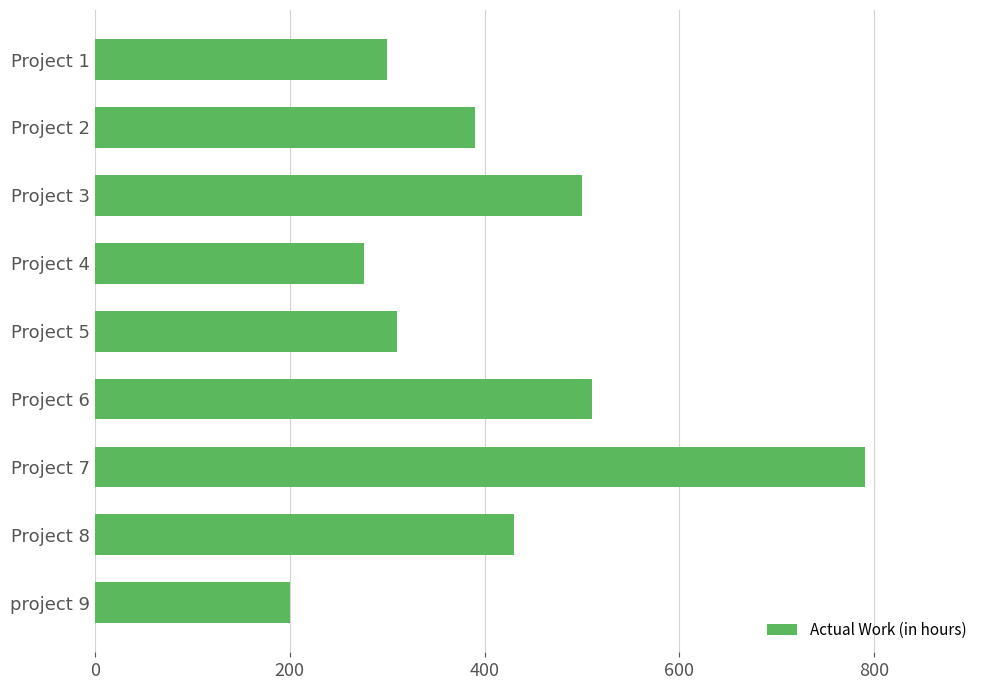

Rank the categories by value from highest to lowest.

Project 7, Project 6, Project 3, Project 8, Project 2, Project 5, Project 1, Project 4, project 9